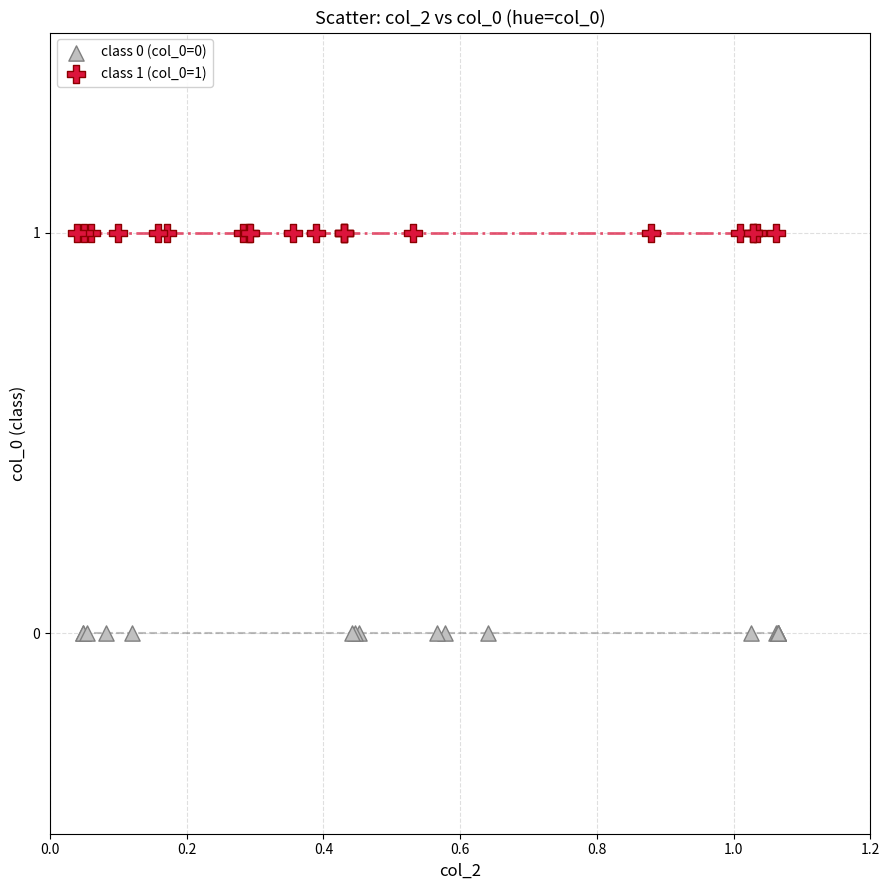

Which series reaches the maximum Y coordinate?

class 1 (col_0=1)